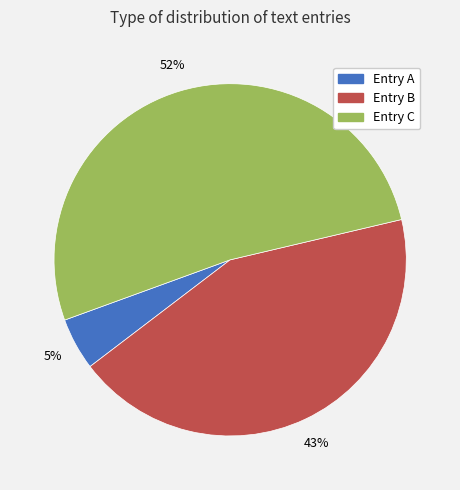

Is there a majority slice in this chart?

Yes